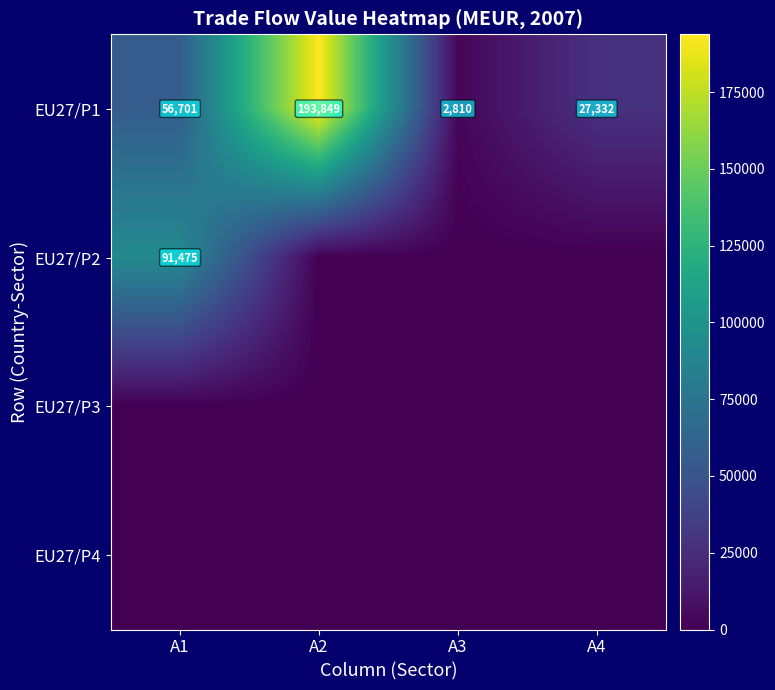

How many distinct data groups are displayed?

4